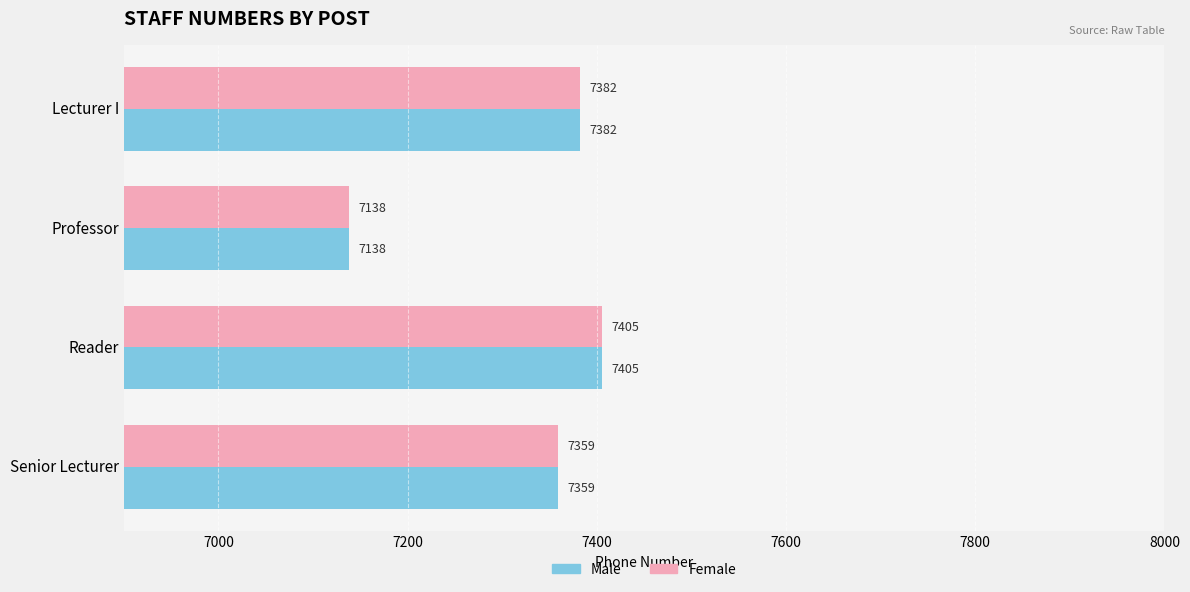

What is the minimum value shown in the chart?

7138